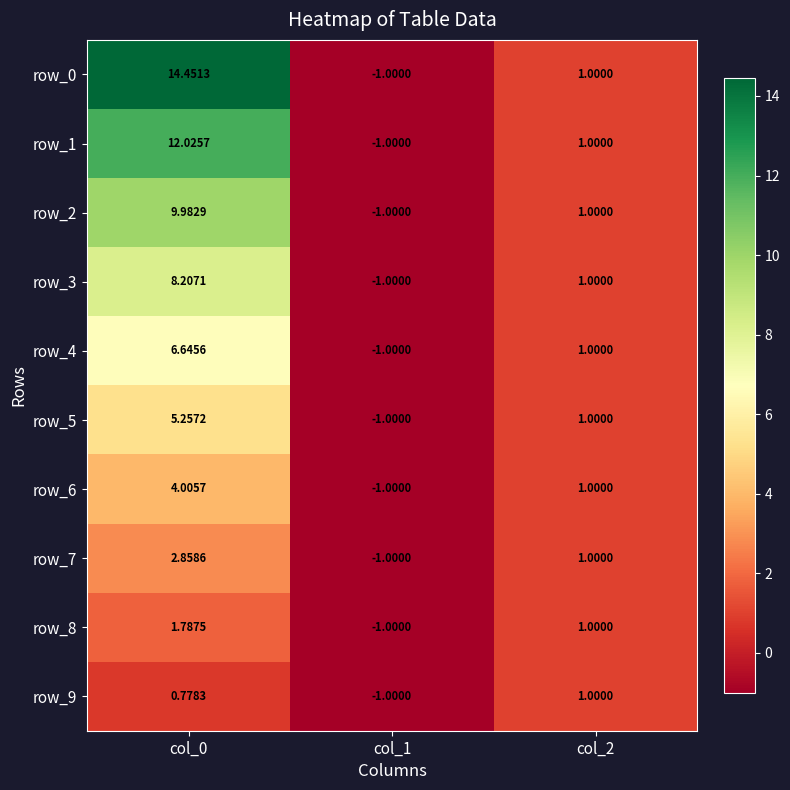

What is the difference between the row_5 values at col_0 and col_2?

4.3